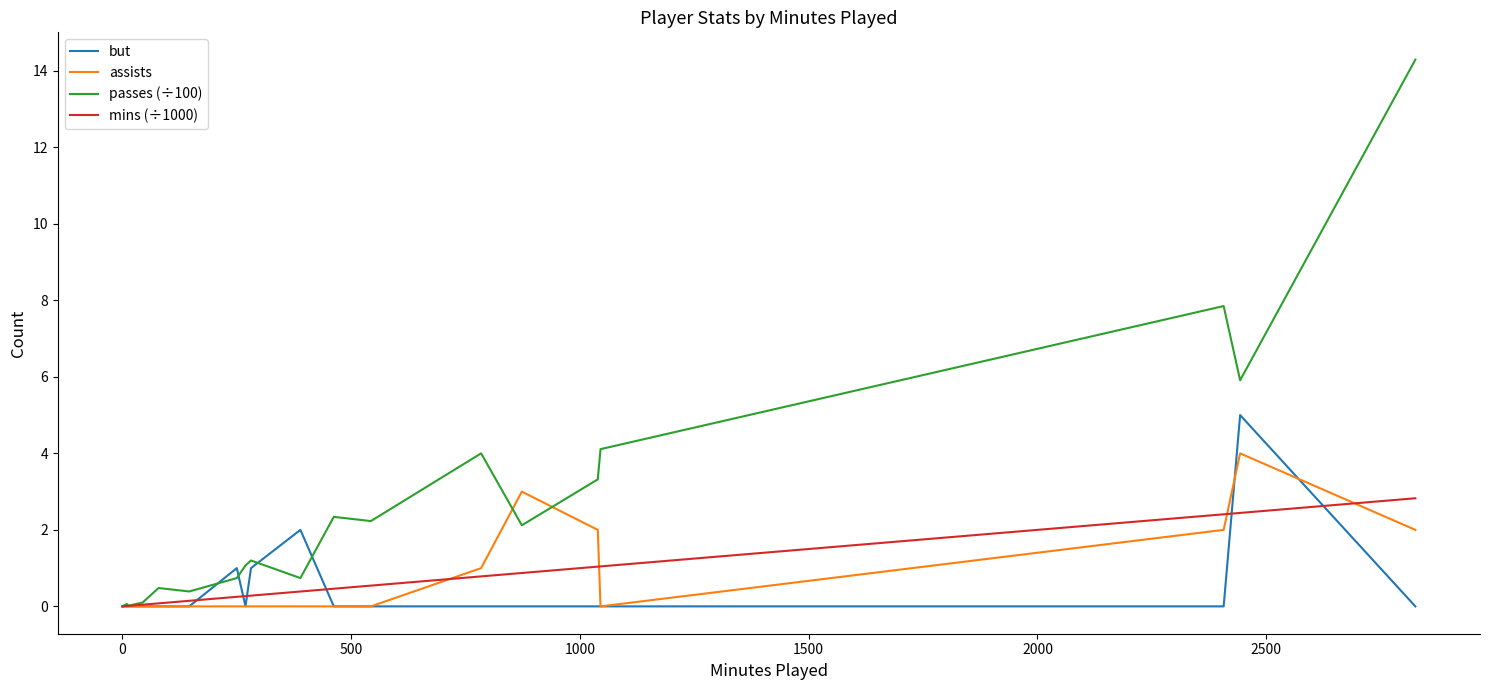

What is the highest value of the assists series?

4.0